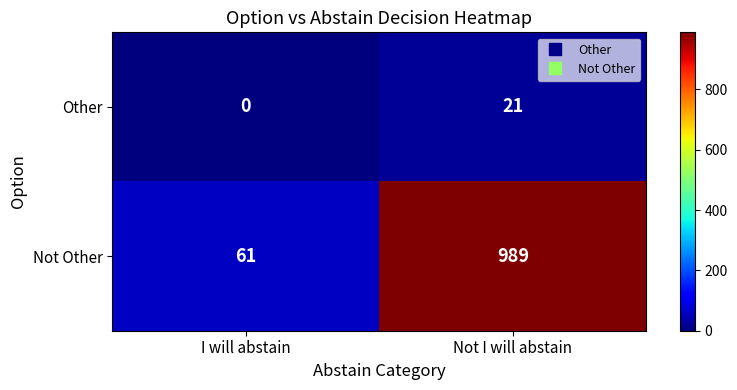

Which series changed the most between I will abstain and Not I will abstain?

Not Other